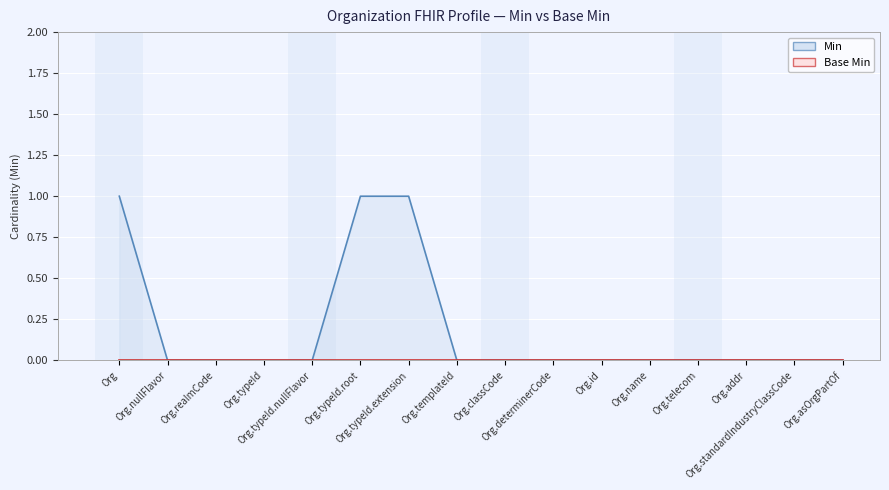

True or false: there are more than 1 points higher than both neighbors.

False